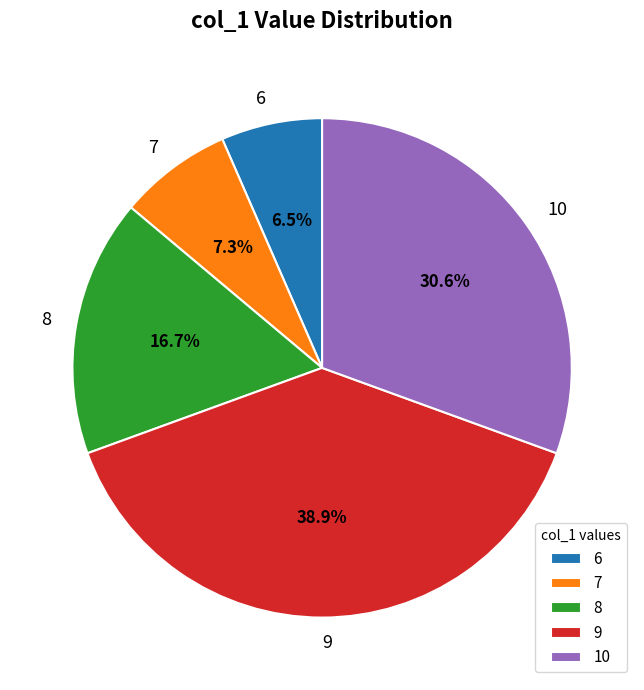

To the nearest percent, what percentage of the pie is 8?

17%